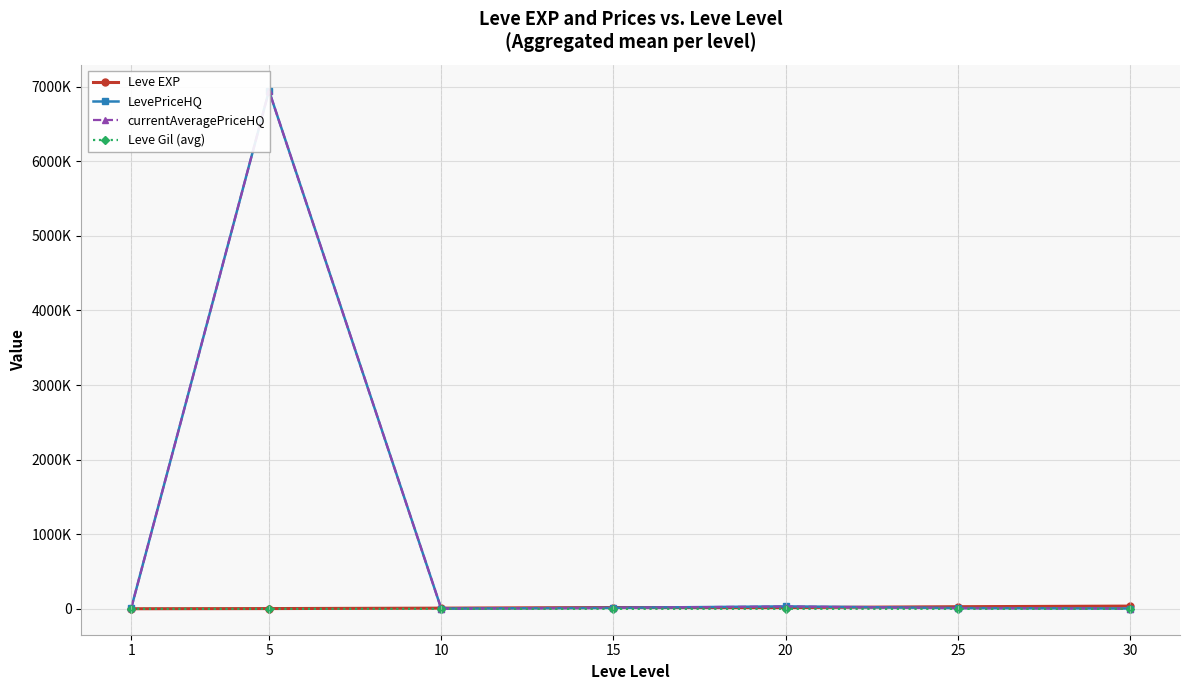

At which category does LevePriceHQ reach its first local valley?

10